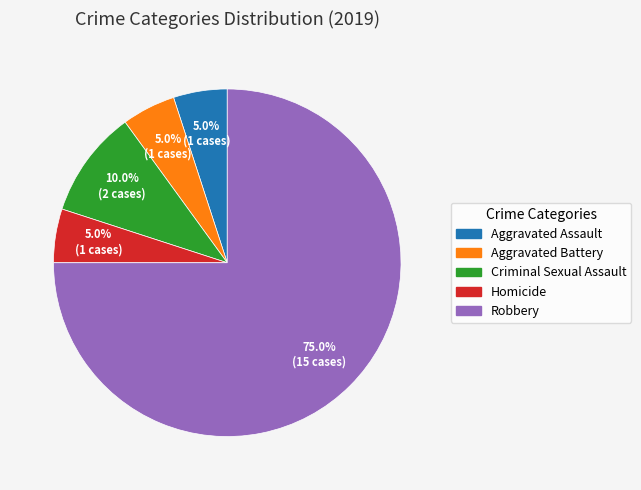

How many slices are in this pie chart?

5